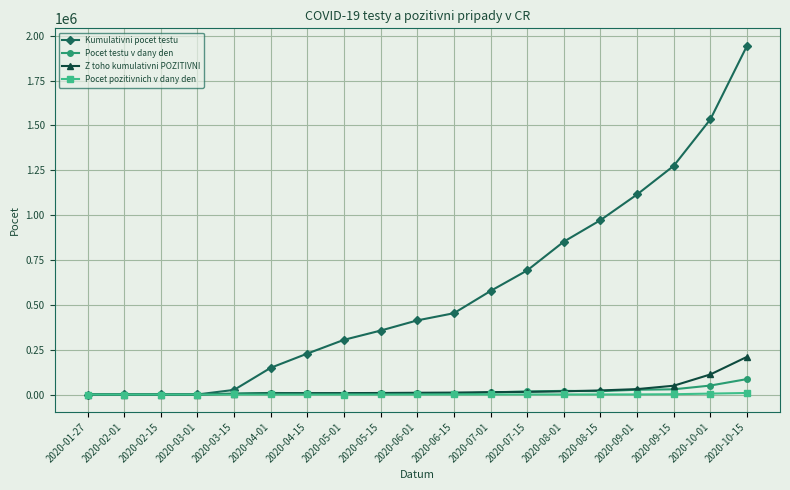

True or false: Pocet testu v dany den has more than 0 points higher than both neighbors.

True